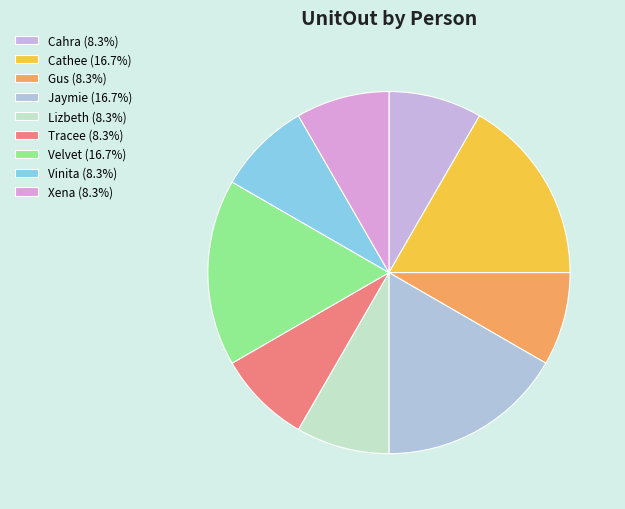

How many slices are in this pie chart?

9